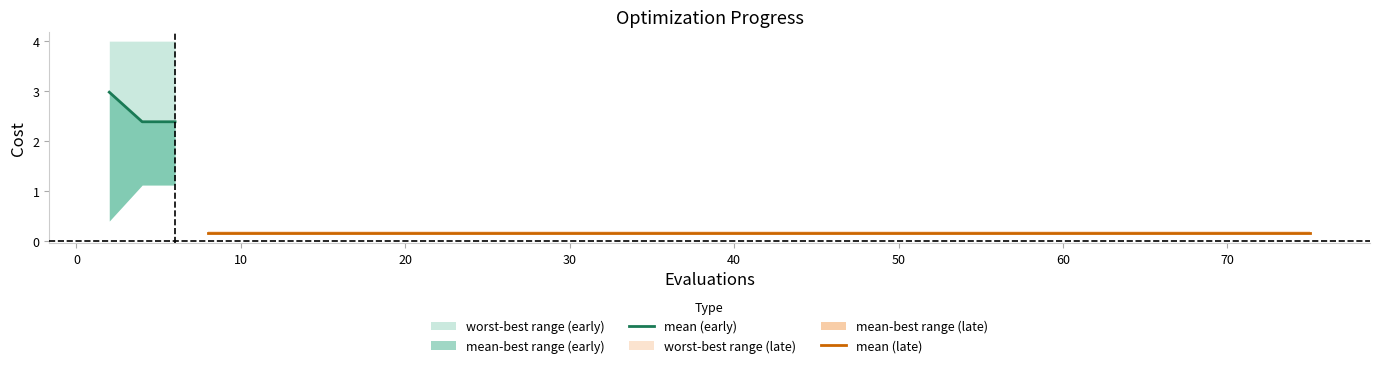

Reading left to right, list all the values displayed in this chart.

mean: 0=3.0	1=2.4	2=2.4	3=0.2	4=0.2	5=0.2	6=0.2	7=0.2	8=0.2	9=0.2	10=0.2	11=0.2	12=0.2	13=0.2	14=0.2	15=0.2	16=0.2	17=0.2	18=0.2	19=0.2	20=0.2	21=0.2	22=0.2	23=0.2	24=0.2	25=0.2	26=0.2	27=0.2	28=0.2	29=0.2	30=0.2	31=0.2	32=0.2	33=0.2	34=0.2	35=0.2	36=0.2	37=0.2	38=0.2	39=0.2
best: 0=0.4	1=1.1	2=1.1	3=0.2	4=0.2	5=0.2	6=0.2	7=0.2	8=0.2	9=0.2	10=0.2	11=0.2	12=0.2	13=0.2	14=0.2	15=0.2	16=0.2	17=0.2	18=0.2	19=0.2	20=0.2	21=0.2	22=0.2	23=0.2	24=0.2	25=0.2	26=0.2	27=0.2	28=0.2	29=0.2	30=0.2	31=0.2	32=0.2	33=0.2	34=0.2	35=0.2	36=0.2	37=0.2	38=0.2	39=0.2
worst: 0=4.0	1=4.0	2=4.0	3=0.2	4=0.2	5=0.2	6=0.2	7=0.2	8=0.2	9=0.2	10=0.2	11=0.2	12=0.2	13=0.2	14=0.2	15=0.2	16=0.2	17=0.2	18=0.2	19=0.2	20=0.2	21=0.2	22=0.2	23=0.2	24=0.2	25=0.2	26=0.2	27=0.2	28=0.2	29=0.2	30=0.2	31=0.2	32=0.2	33=0.2	34=0.2	35=0.2	36=0.2	37=0.2	38=0.2	39=0.2